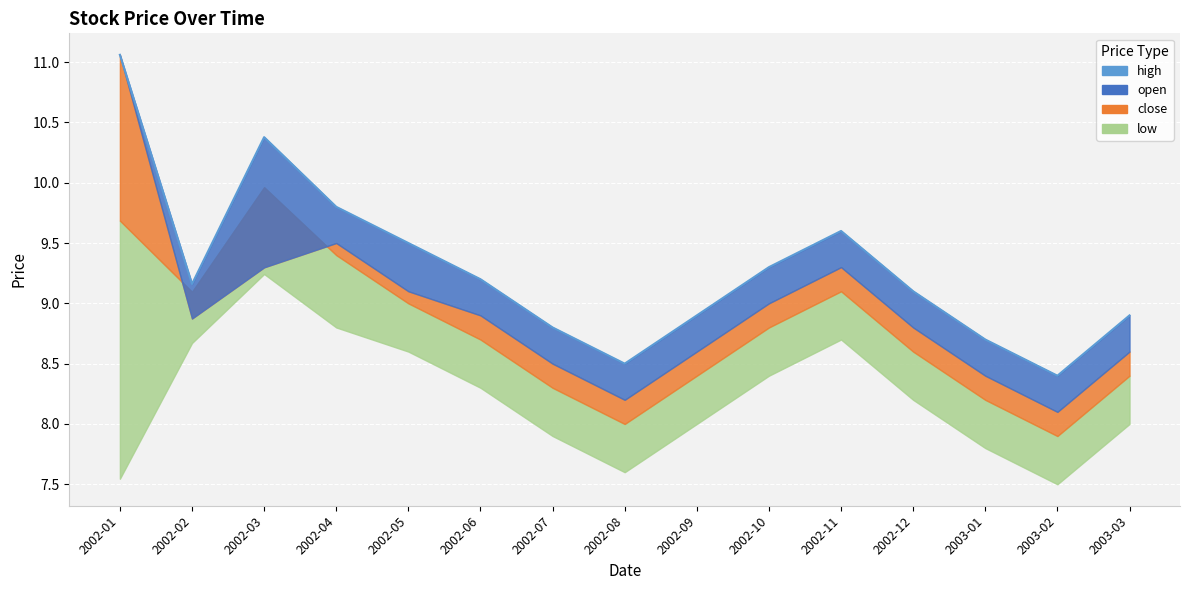

Which label corresponds to the largest value in the chart?

2002-01